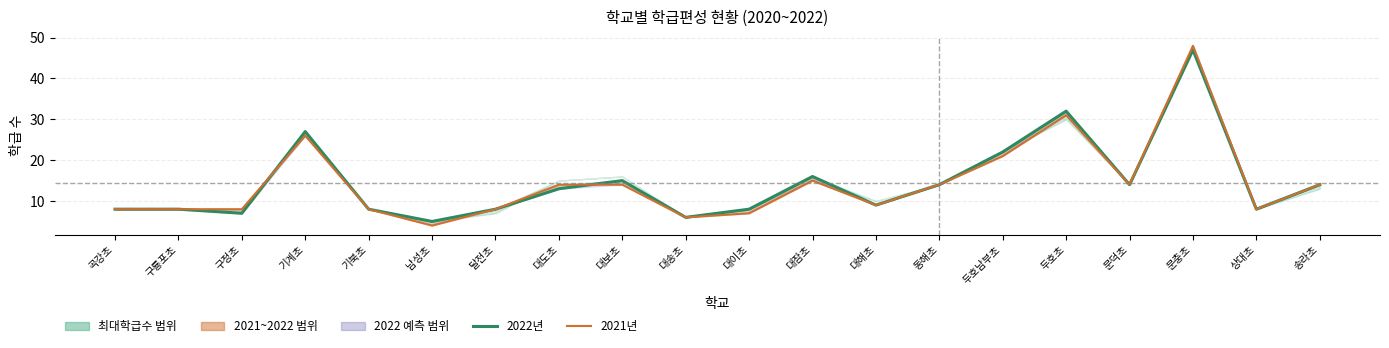

What is the sum of the 2022년 values at 구정초 and 구룡포초?

15